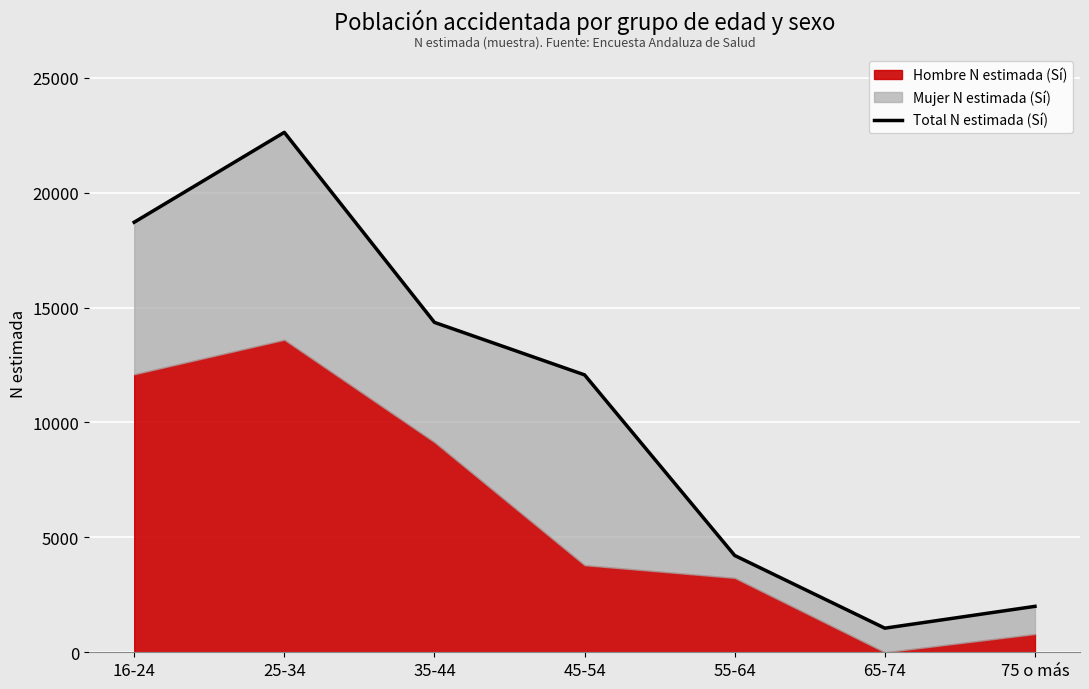

Reading left to right, list all the values displayed in this chart.

16-24=18715	25-34=22627	35-44=14357	45-54=12072	55-64=4212	65-74=1049	75 o más=1999